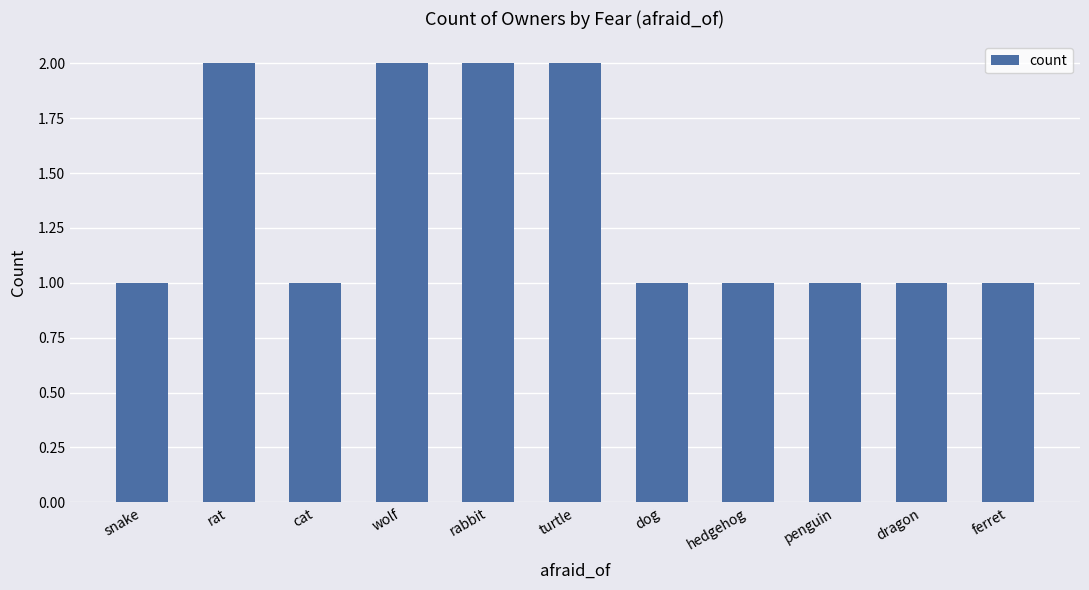

What is the difference between the values at hedgehog and rat?

1